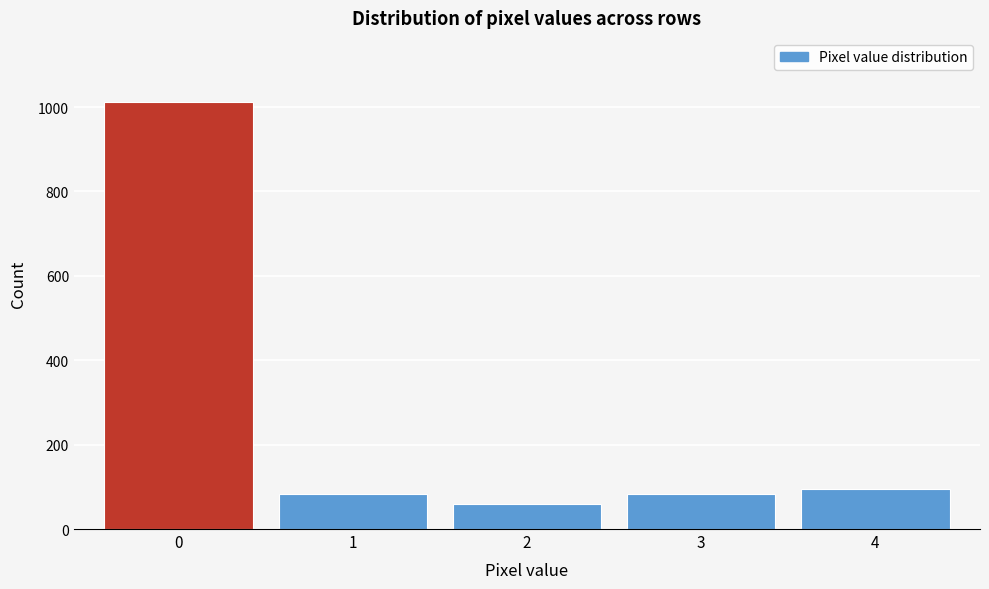

Reading left to right, extract all data points from this chart.

0=1012	1=83	2=59	3=83	4=94